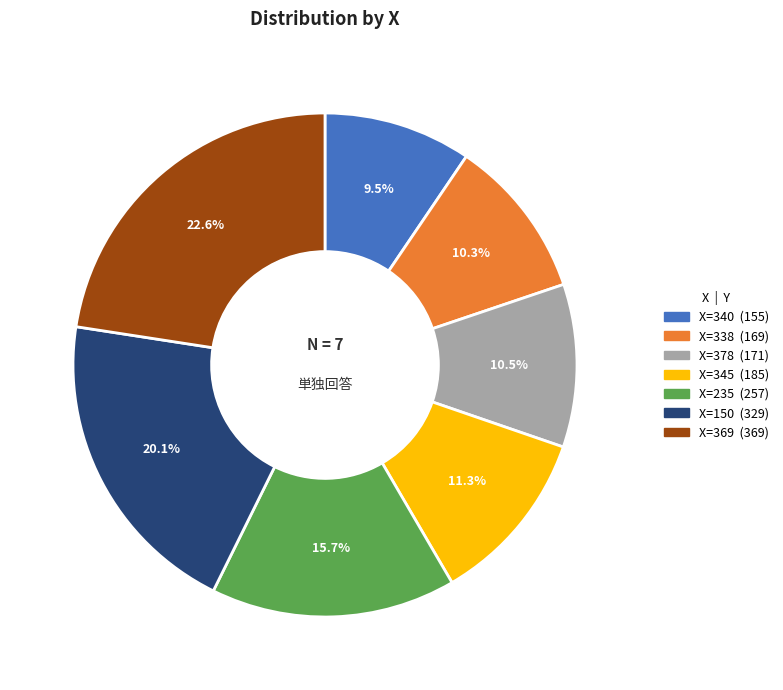

Does any single category account for the majority?

No